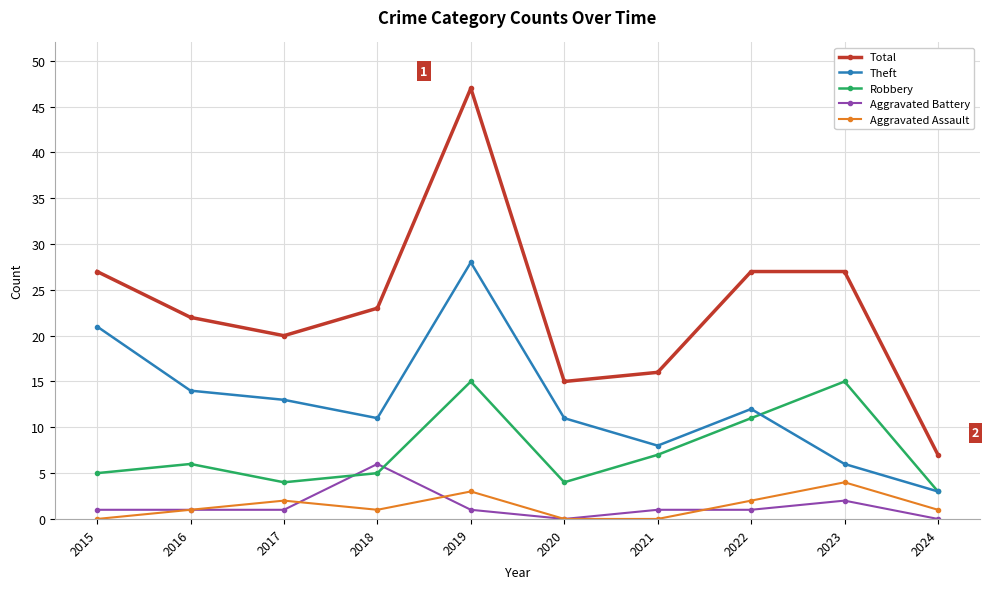

Between 2015 and 2018, which series saw the biggest shift?

Theft